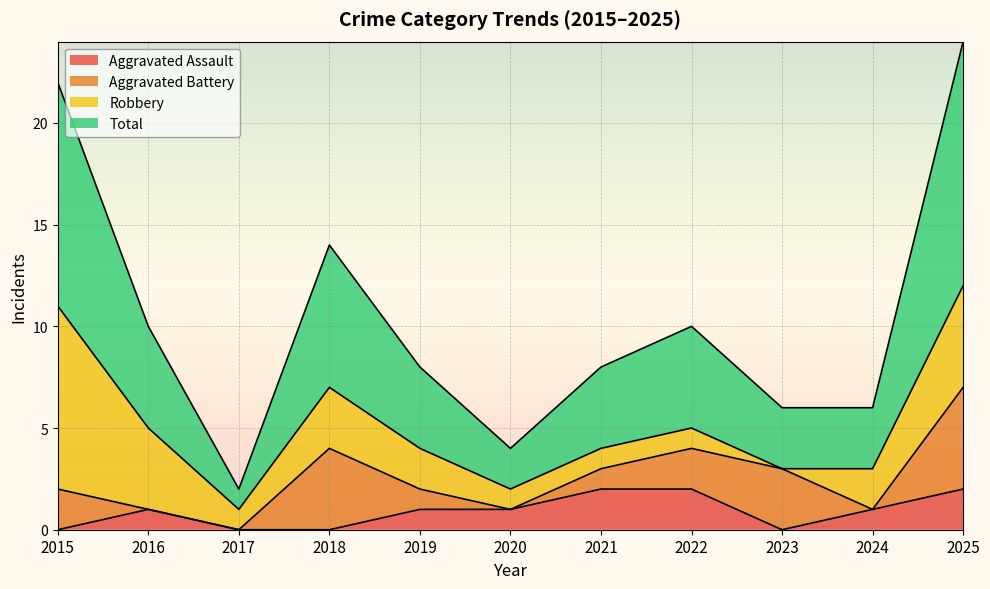

What is the approximate value of Aggravated Assault at 2021?

2